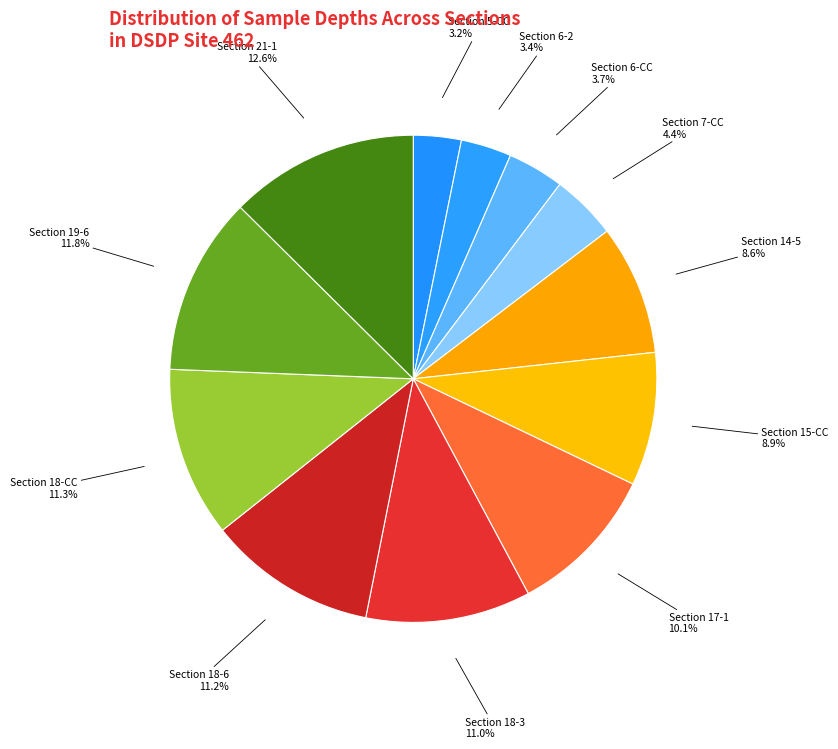

Is there any slice that represents more than half of the pie?

No